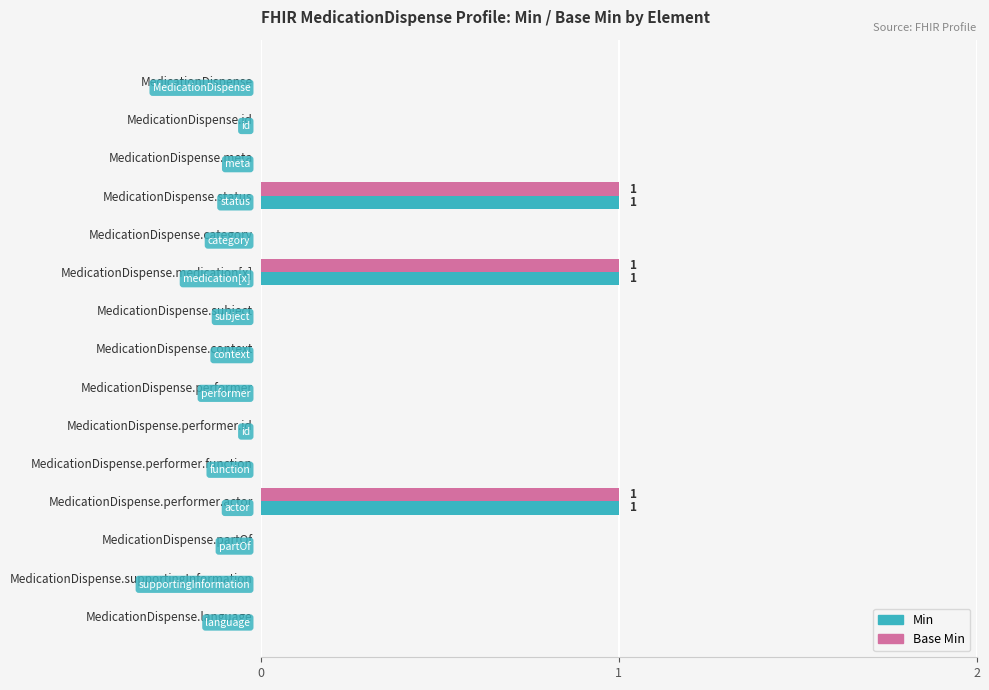

The Base Min series shows -1 at MedicationDispense. True or false?

False